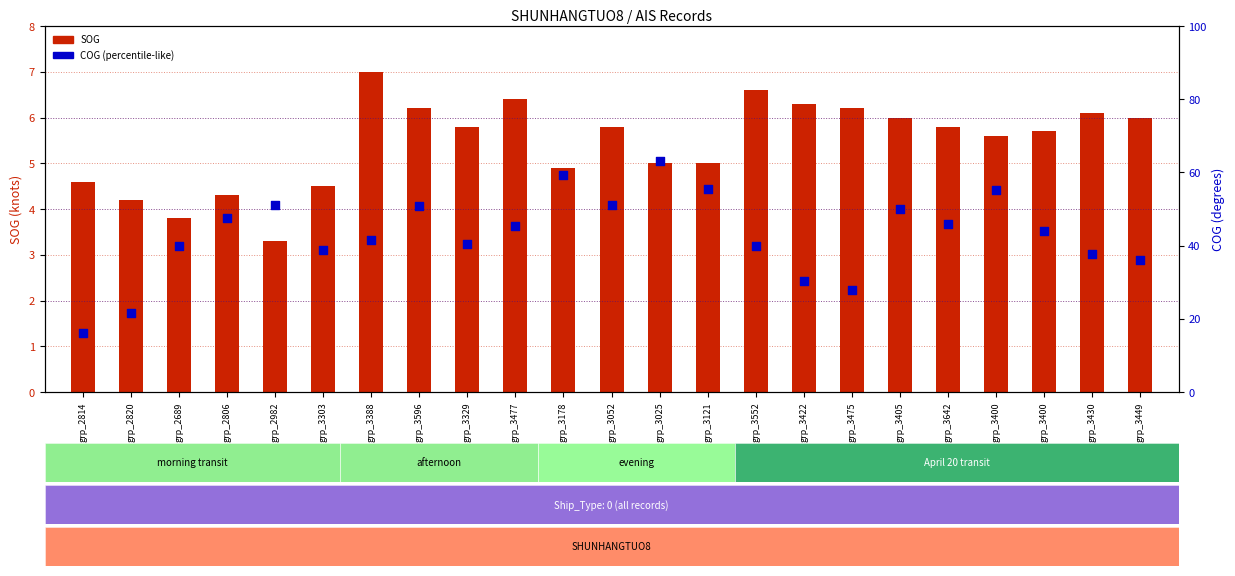

Is the value of COG at grp_2806 greater than the value of SOG at grp_3430?

Yes